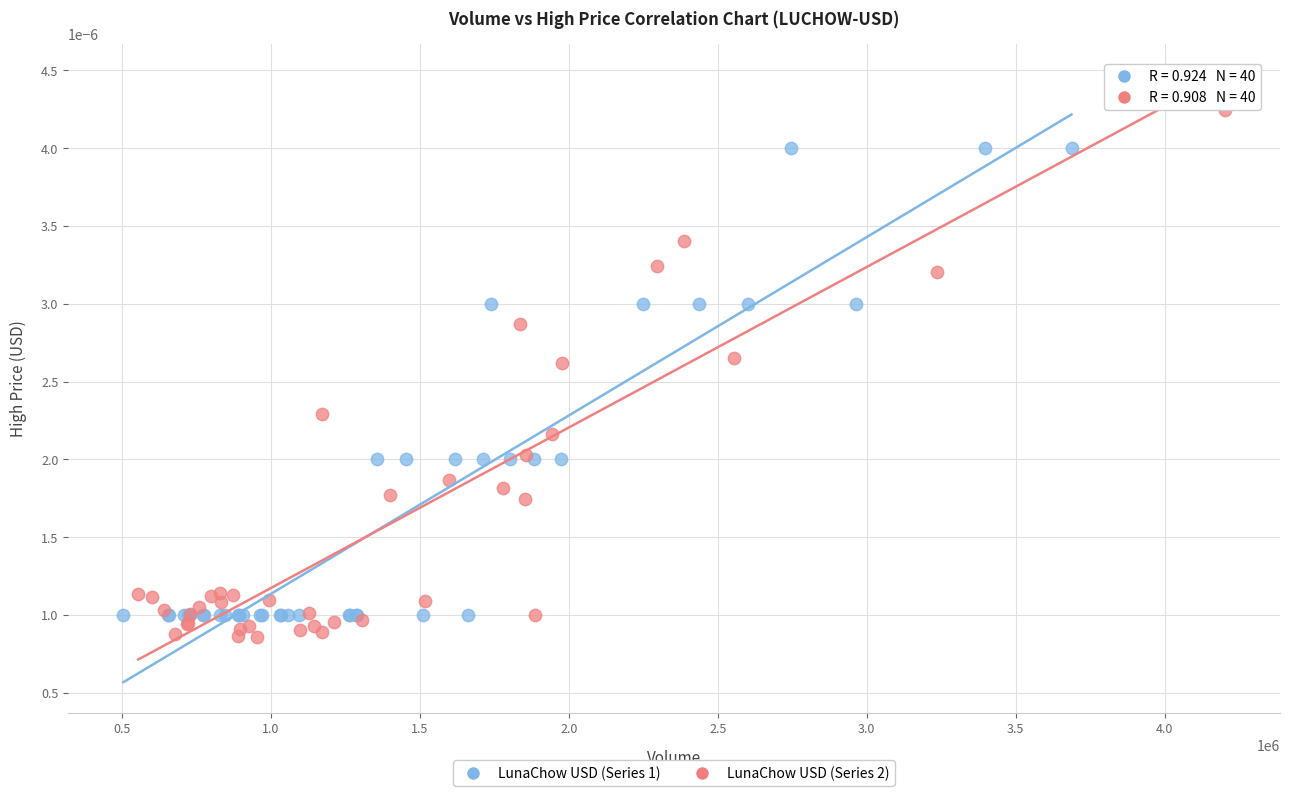

Which series reaches the maximum Y coordinate?

LunaChow USD (Series 2)